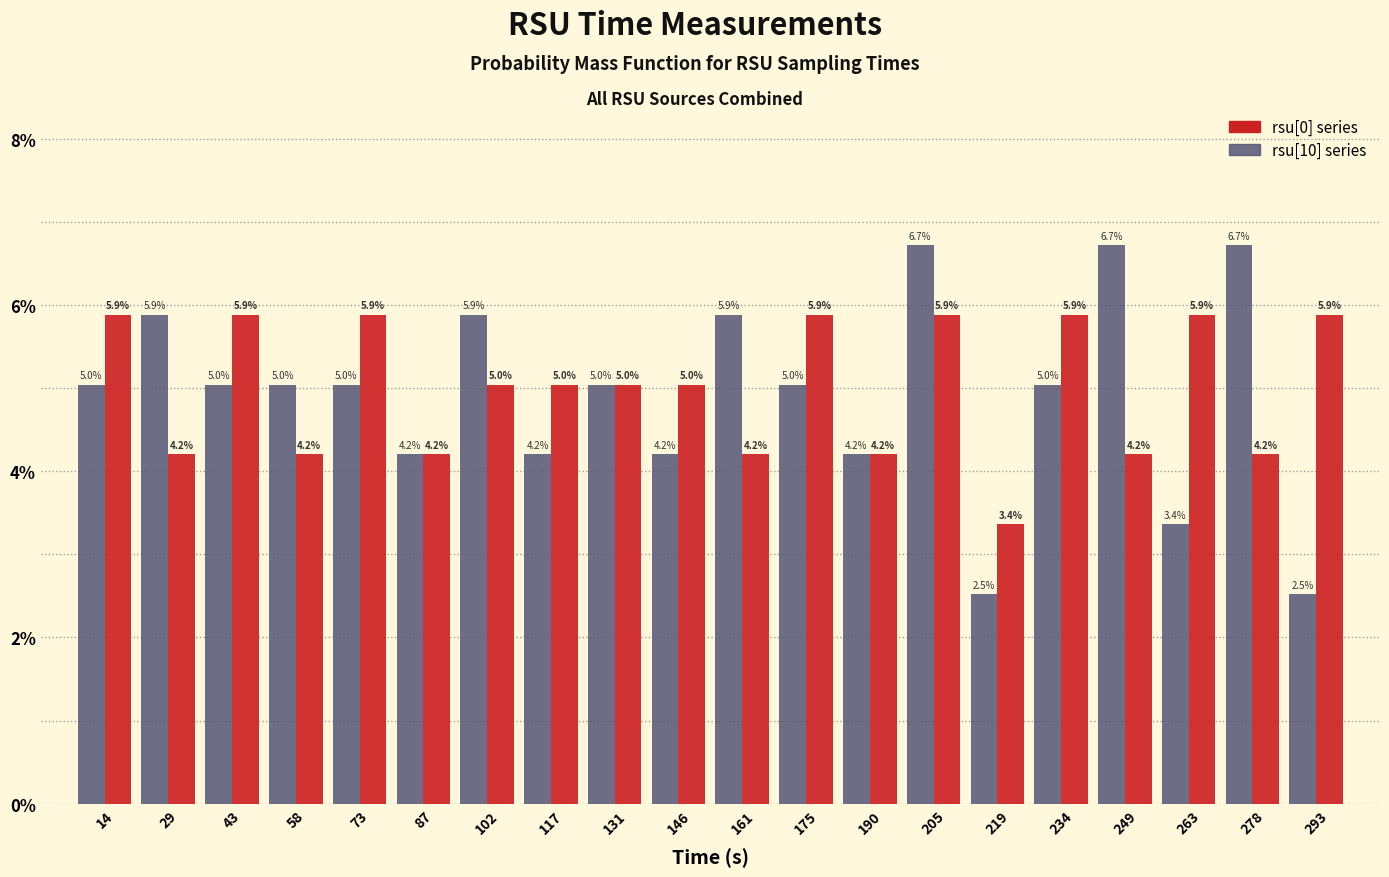

What is the height of the rsu[0] series bar covering 272 to 286 on the x-axis? The bar edges are not printed on the chart, so give them approximately, as read against the axis.

4.2